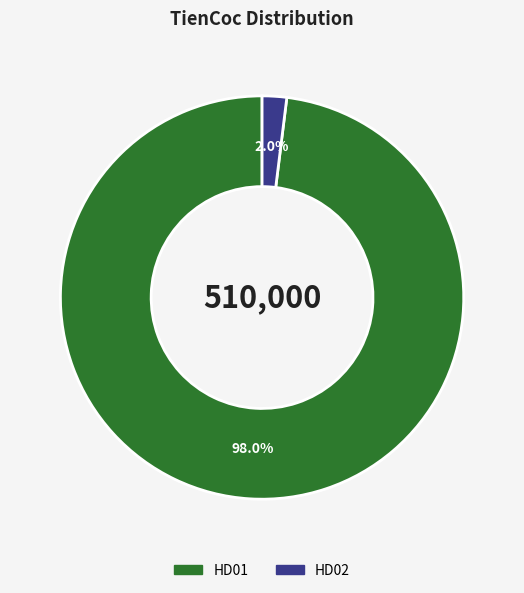

Rank the categories by value from lowest to highest.

HD02, HD01